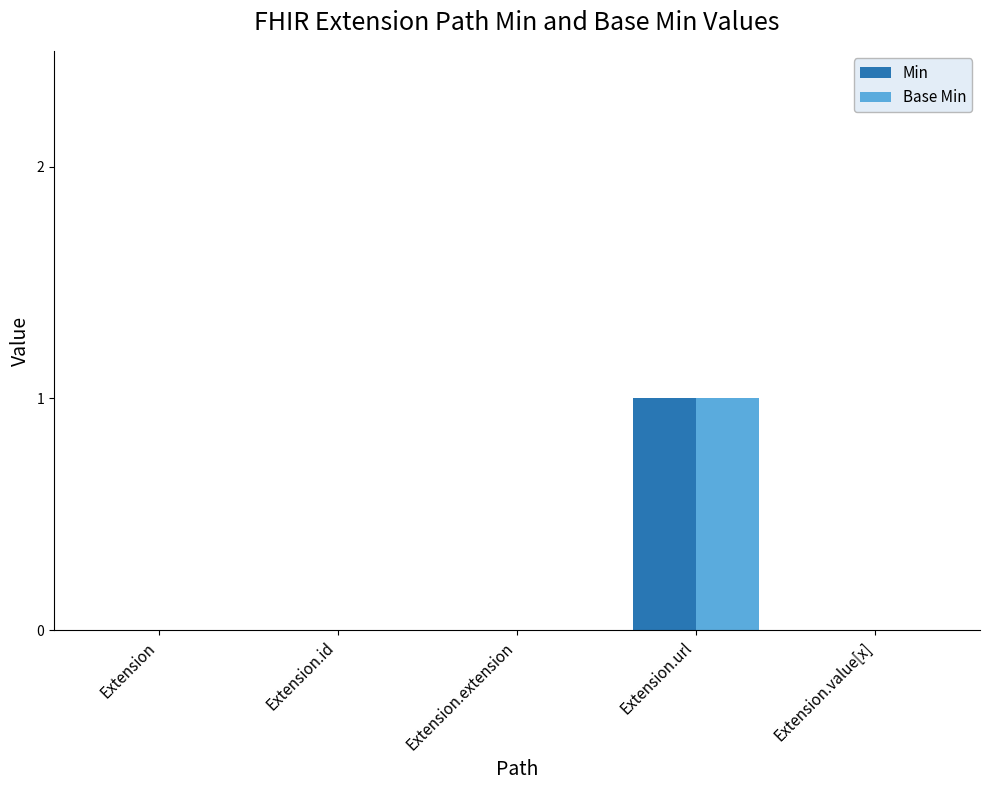

The Min series shows 0 at Extension.value[x]. True or false?

True